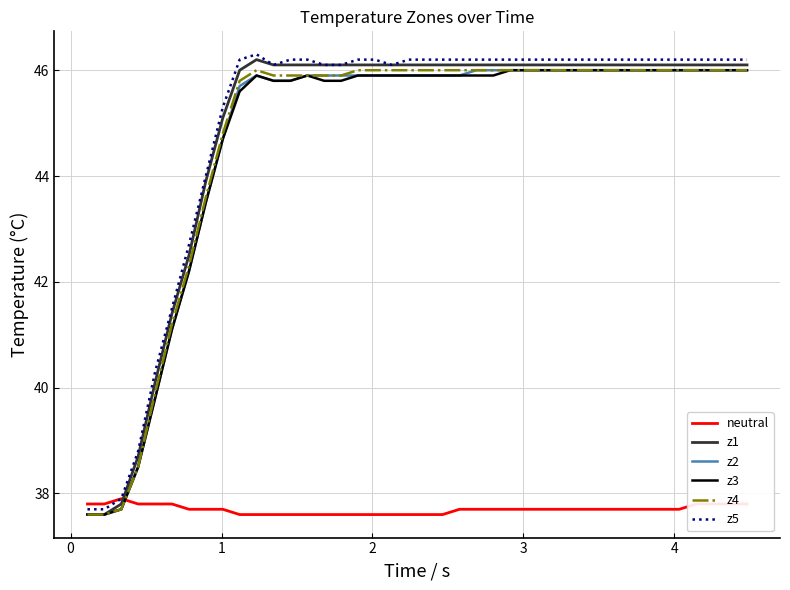

What is the highest value of the z3 series?

46.0